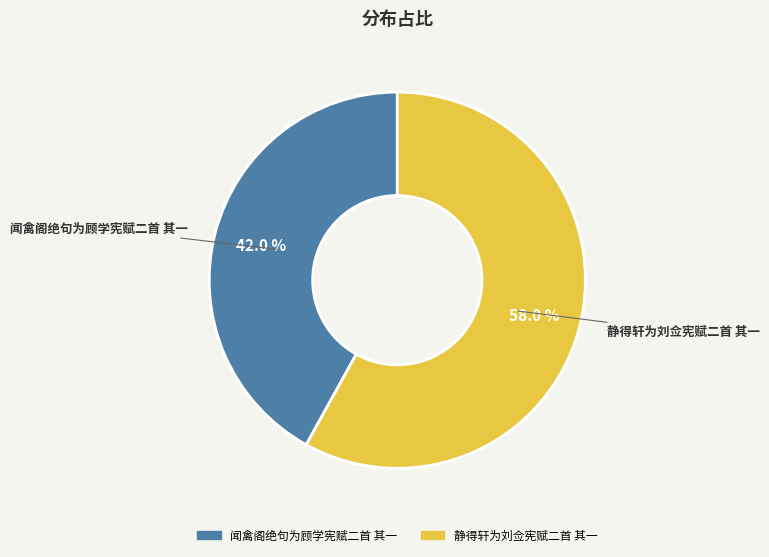

Is it true that 静得轩为刘佥宪赋二首 其一 is 58% of the pie?

True